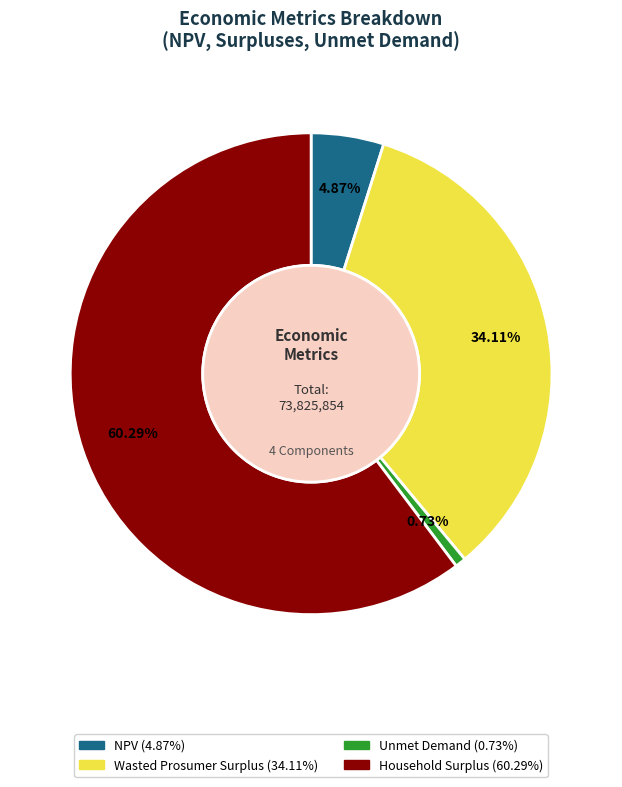

How many slices are in this pie chart?

4